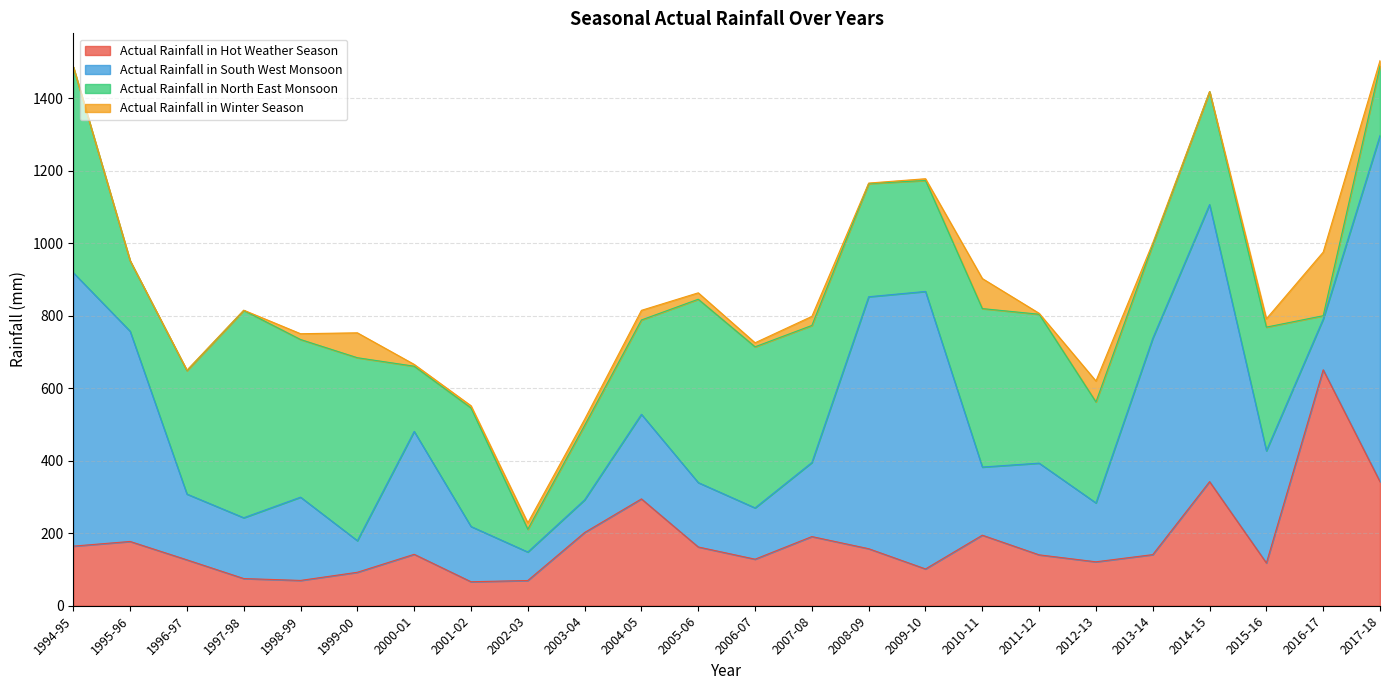

Where do Actual Rainfall in South West Monsoon and Actual Rainfall in Hot Weather Season first cross each other?

1998-99 and 1999-00